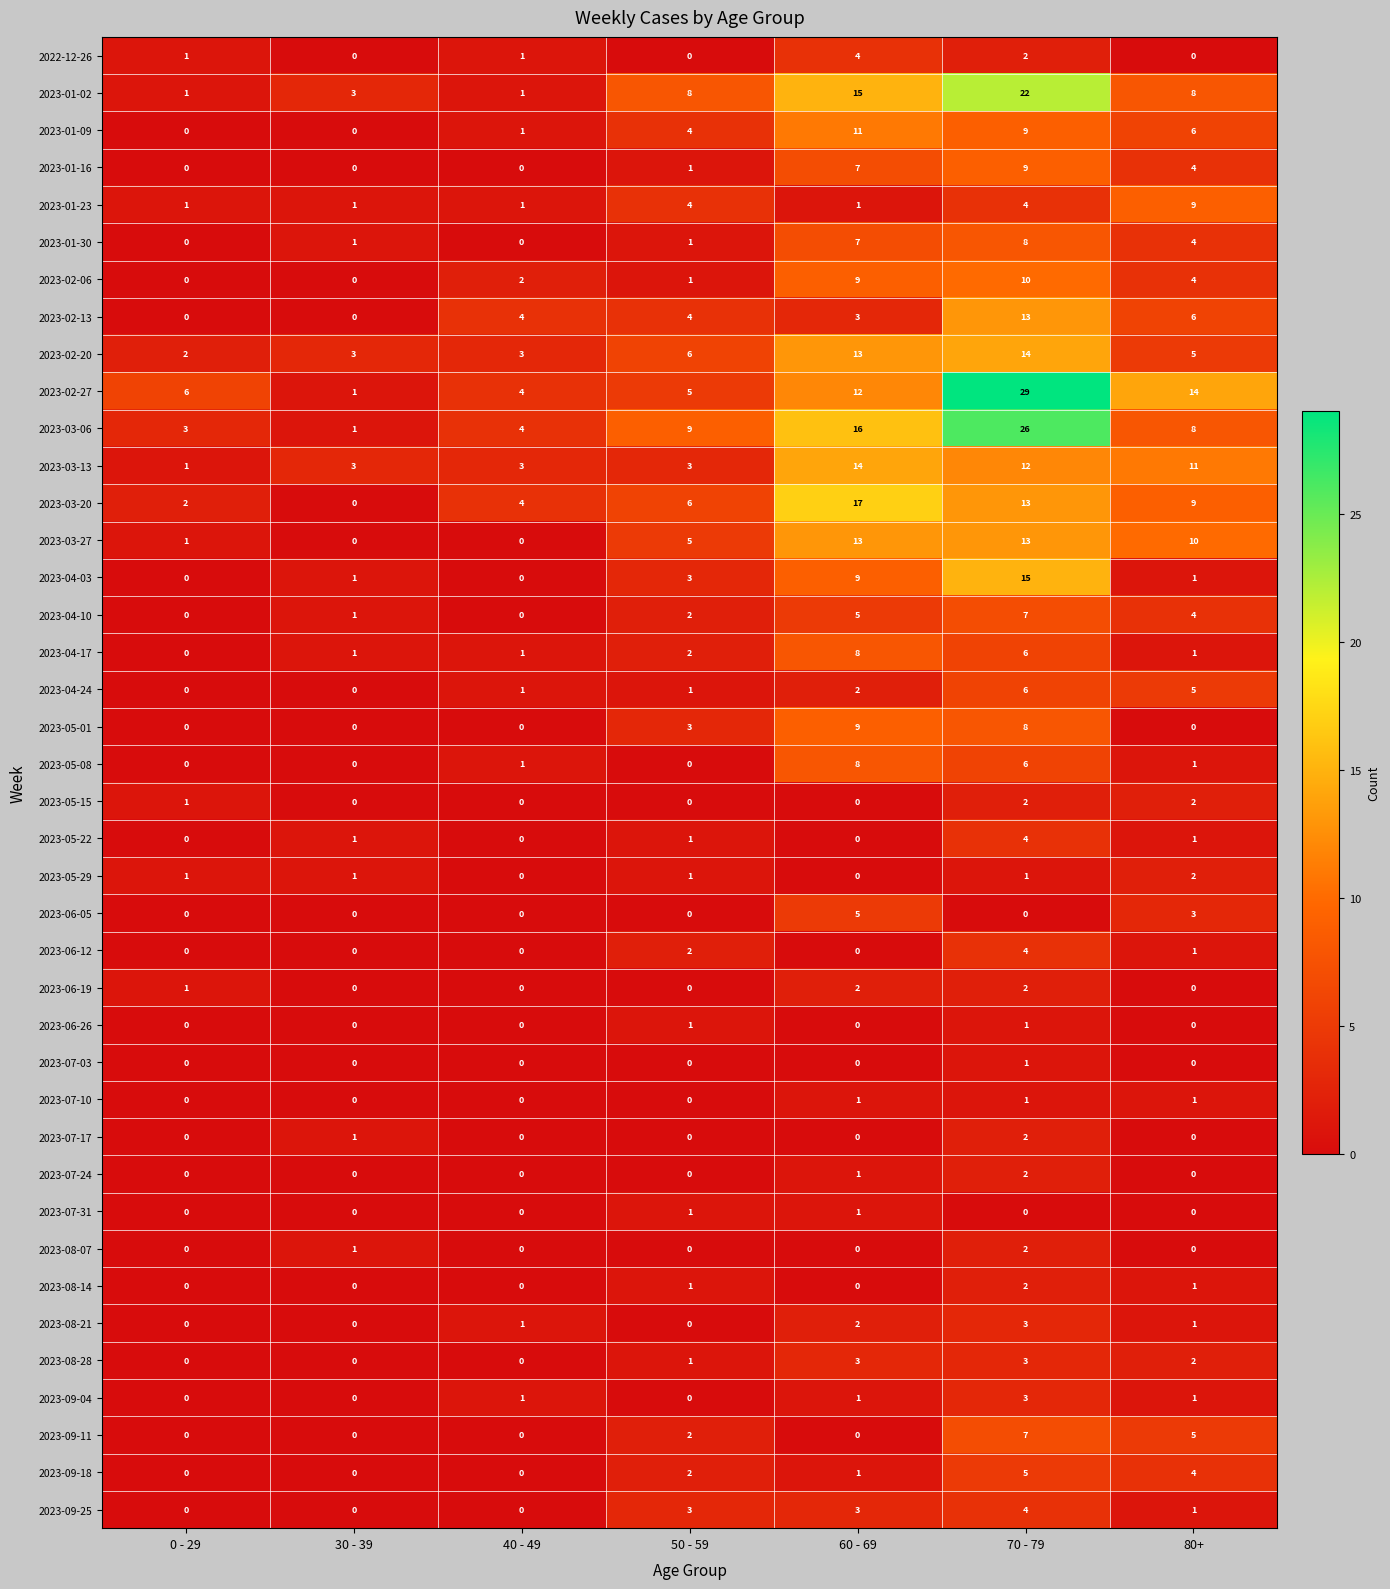

What is the average value of the 2023-02-20 series?

7